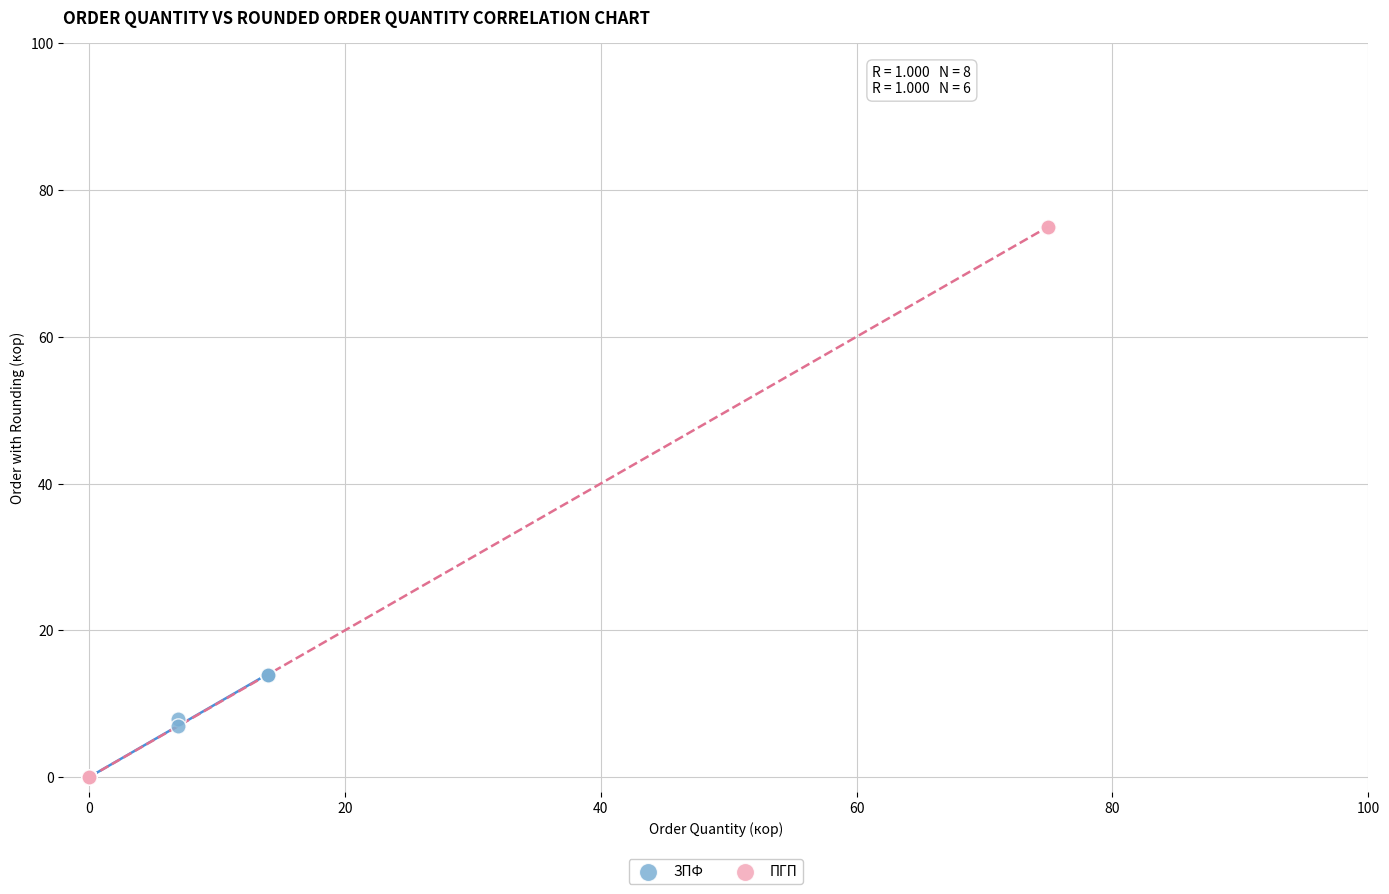

Which series has the widest spread of Y values?

ПГП